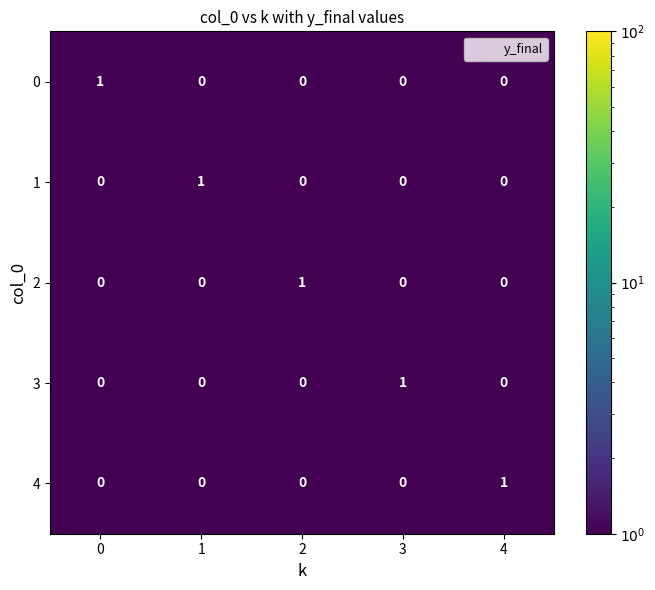

How many 1 values are between 0 and 1?

5